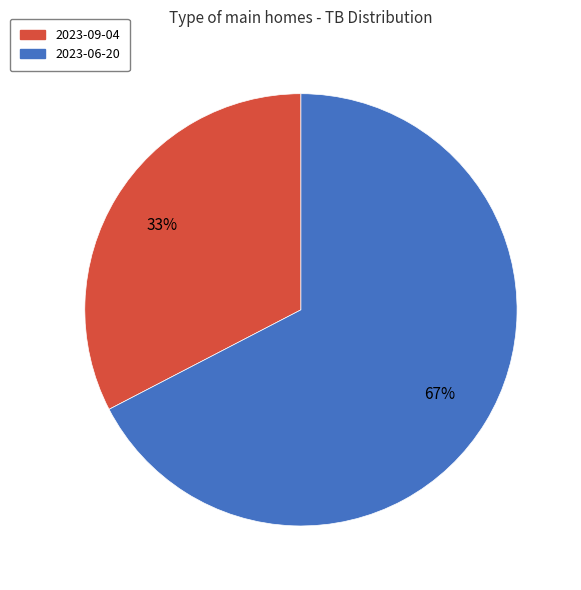

To the nearest percent, what is the combined percentage of 2023-06-20 and 2023-09-04?

100%